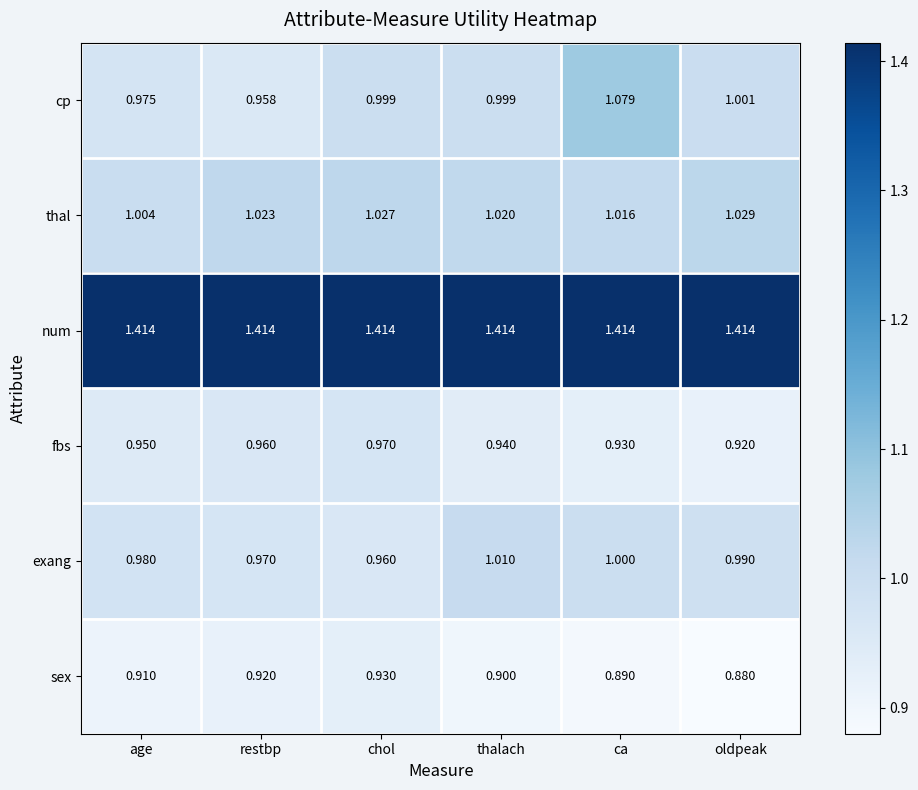

At which label is exang closest to 0?

chol